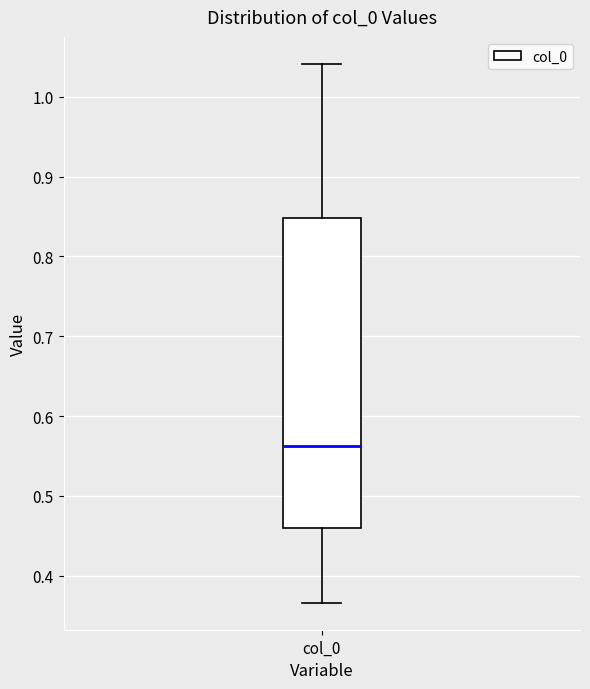

Where does the lower whisker of the box for col_0 end on the y-axis? The values are not printed on the chart, so give them approximately, as read against the axis.

0.37